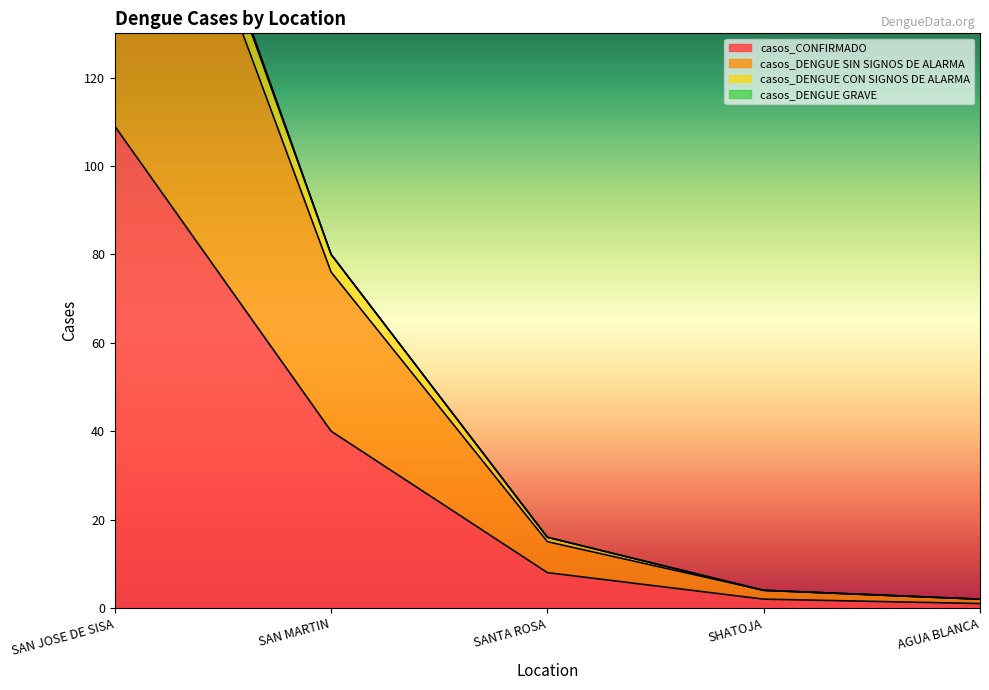

True or false: casos_DENGUE SIN SIGNOS DE ALARMA and casos_CONFIRMADO cross at least once.

False